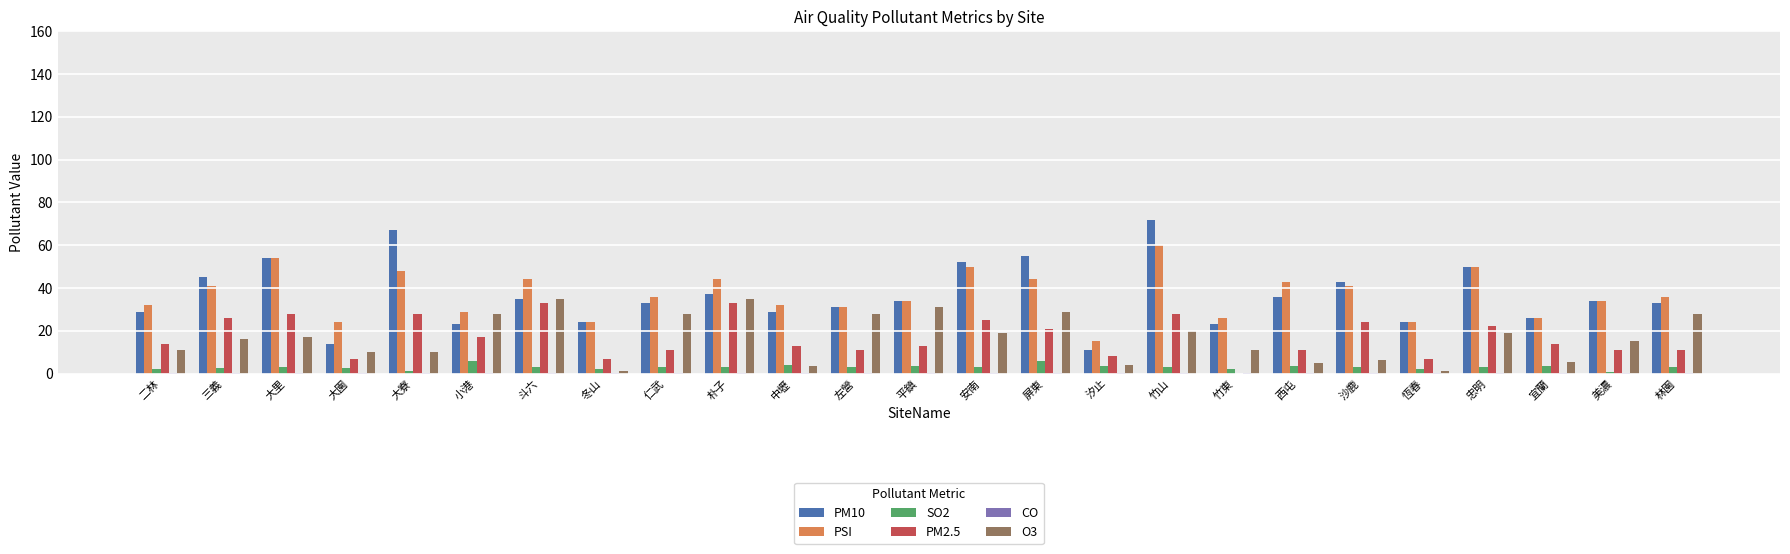

Is the value of O3 at 平鎮 greater than the value of SO2 at 竹東?

Yes